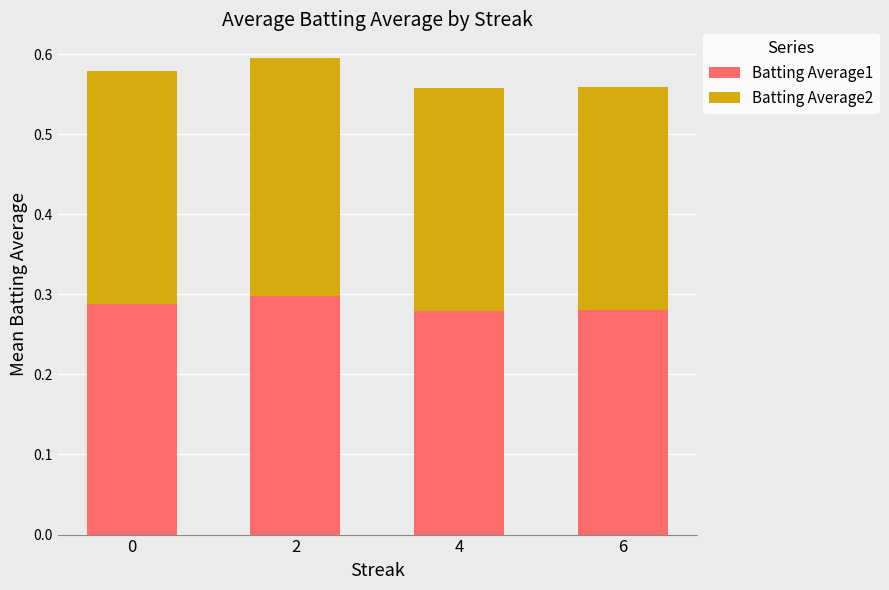

What is the sum of the Batting Average1 values at 4 and 0?

0.6